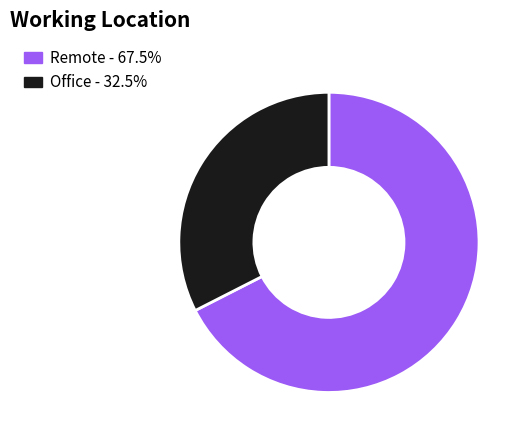

How many segments does this pie chart have?

2